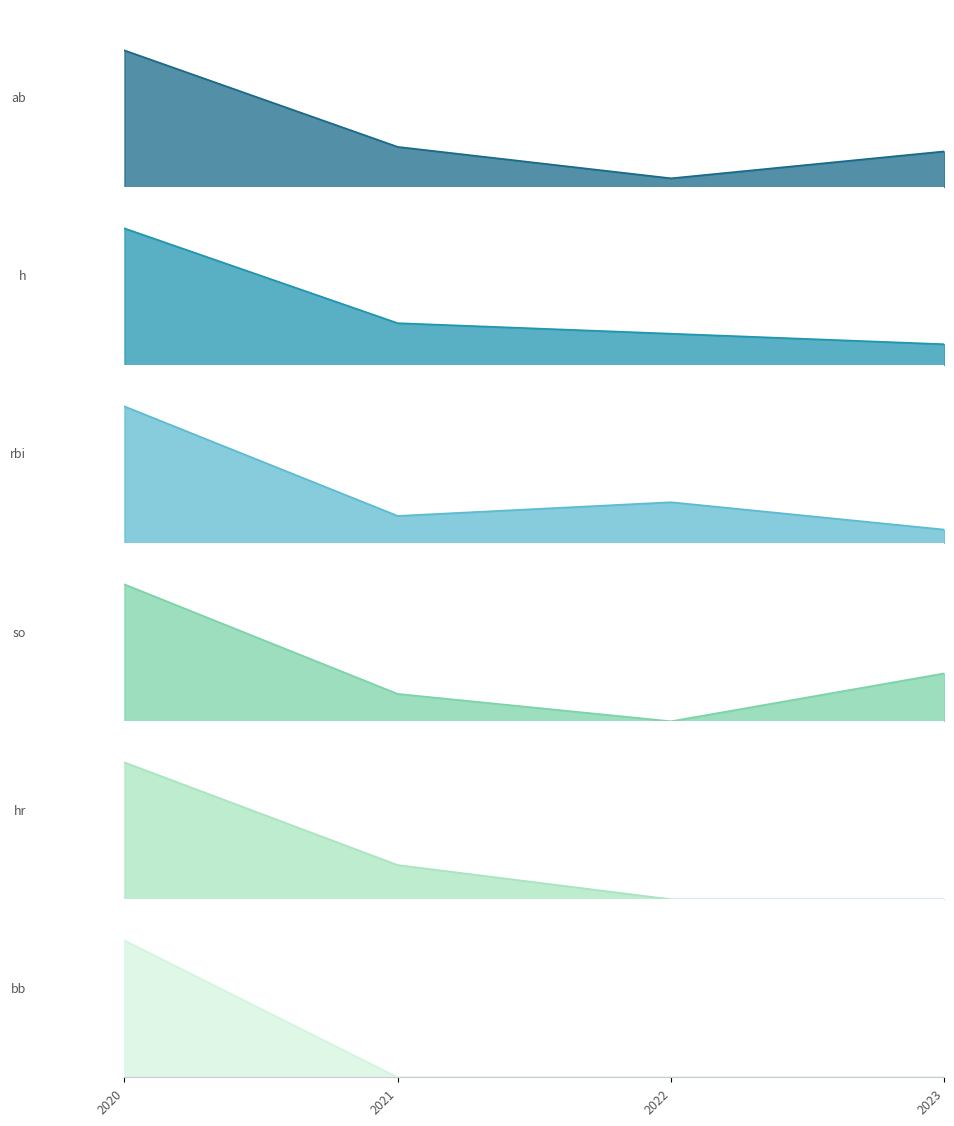

Between 2020 and 2023, which series saw the biggest shift?

ab